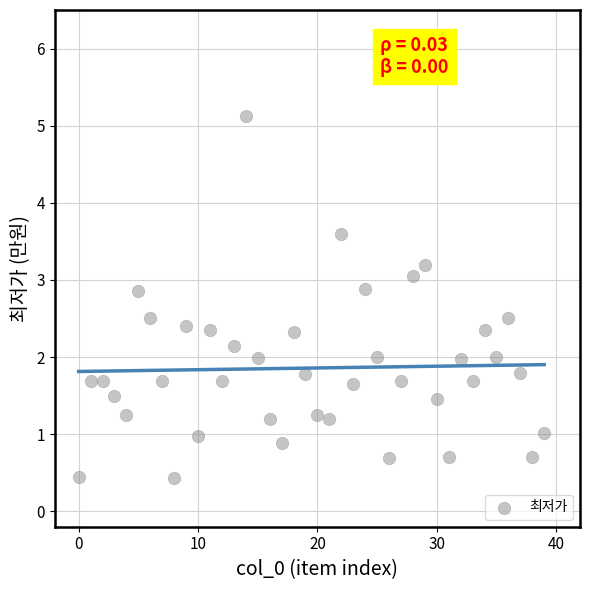

What is the range of Y values (max minus min)?

4.7